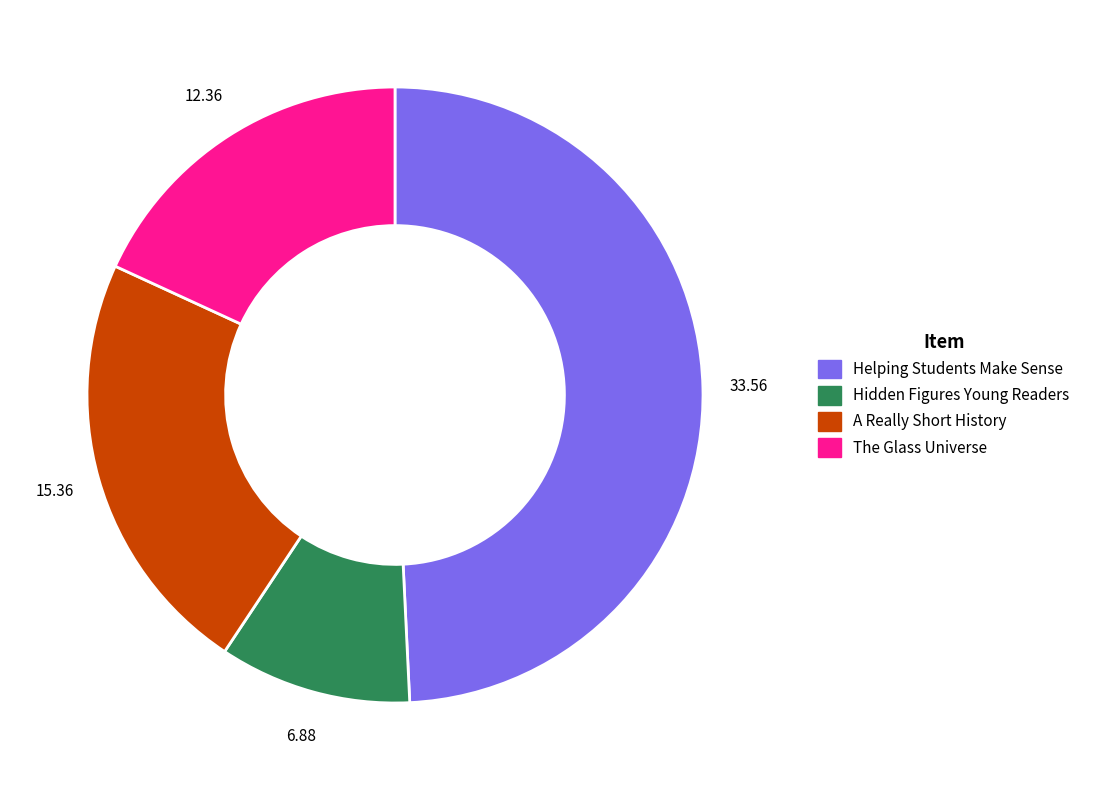

Does any single category account for the majority?

No